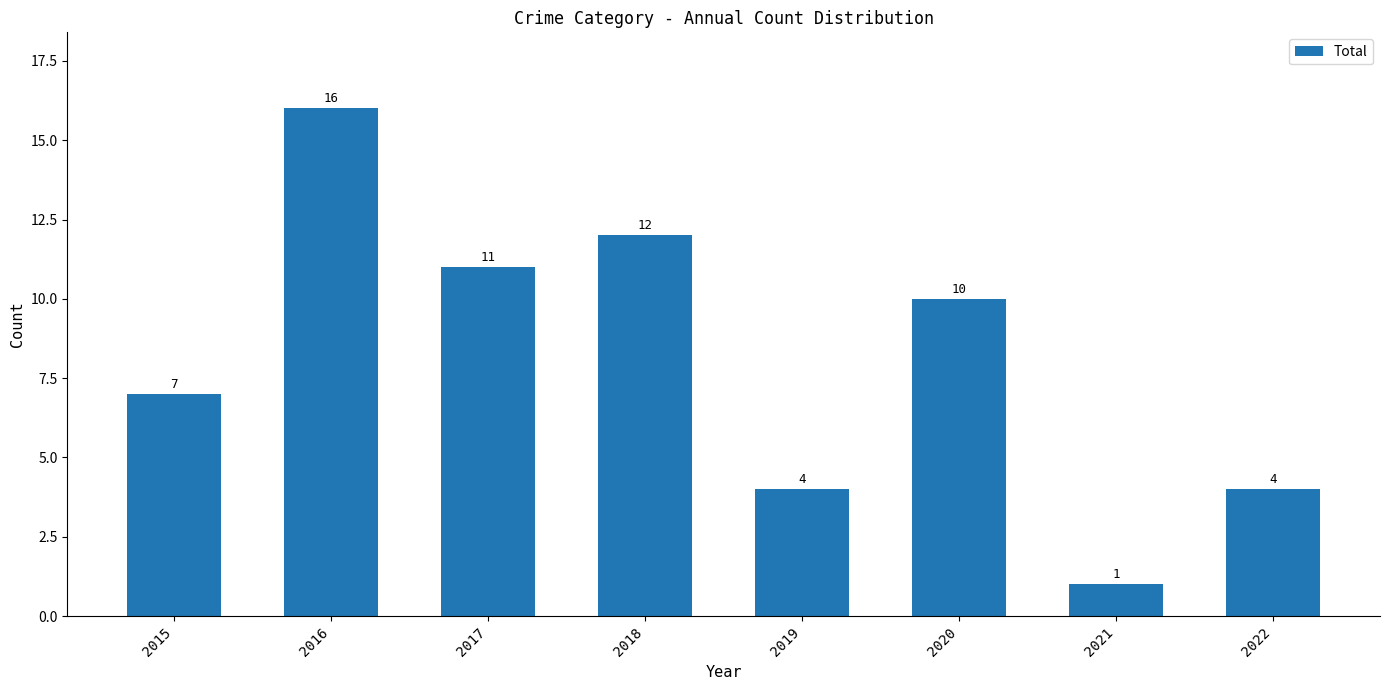

Reading right to left, list all the values displayed in this chart.

2022=4	2021=1	2020=10	2019=4	2018=12	2017=11	2016=16	2015=7